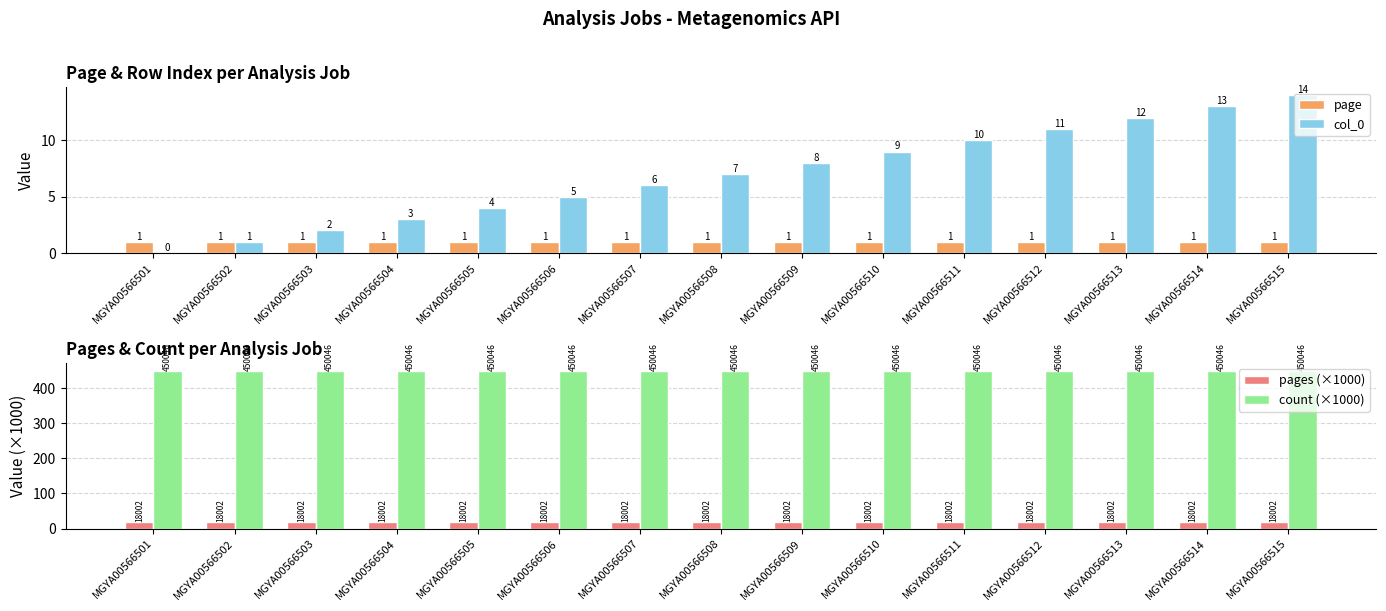

Is it true that col_0 equals 8.0 at MGYA00566509?

True